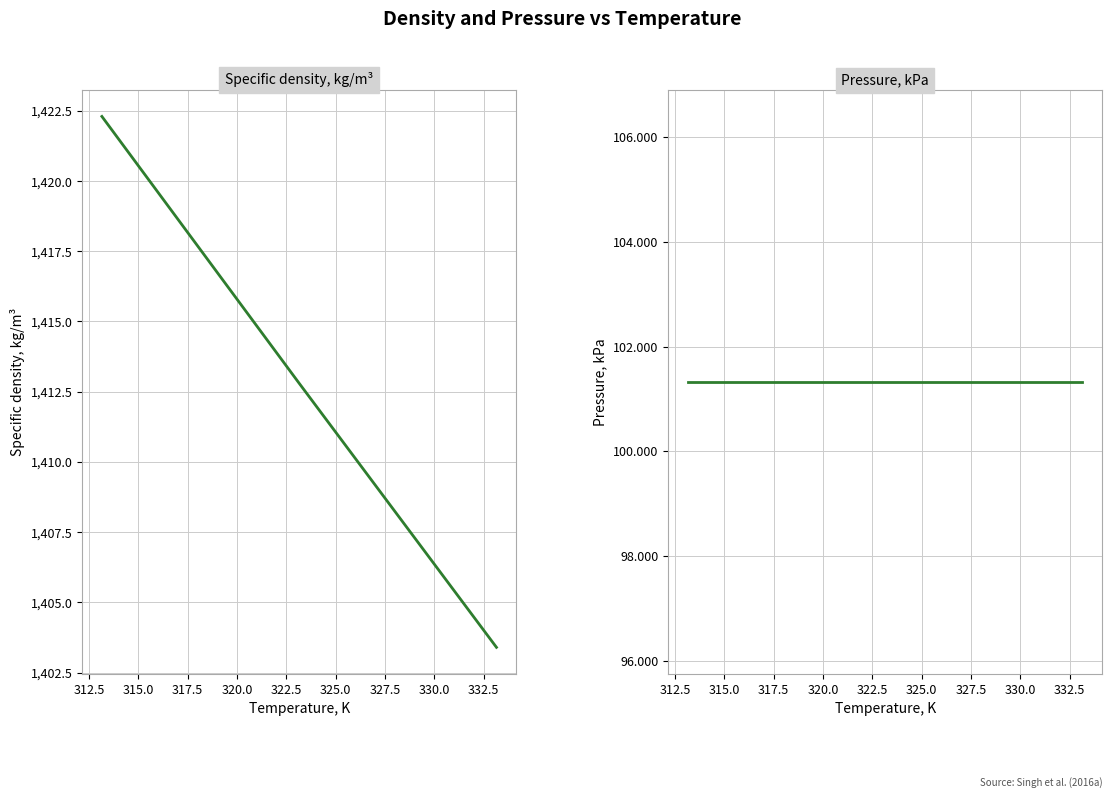

What is the average value of the Specific density, kg/m³ series?

1412.8